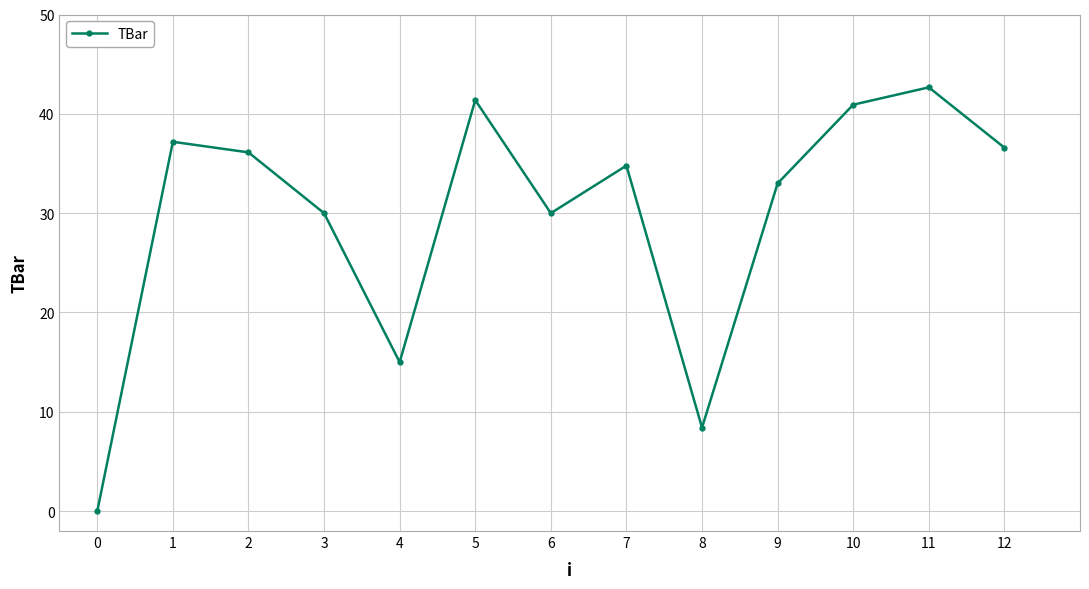

What is the maximum value shown in the chart?

42.7